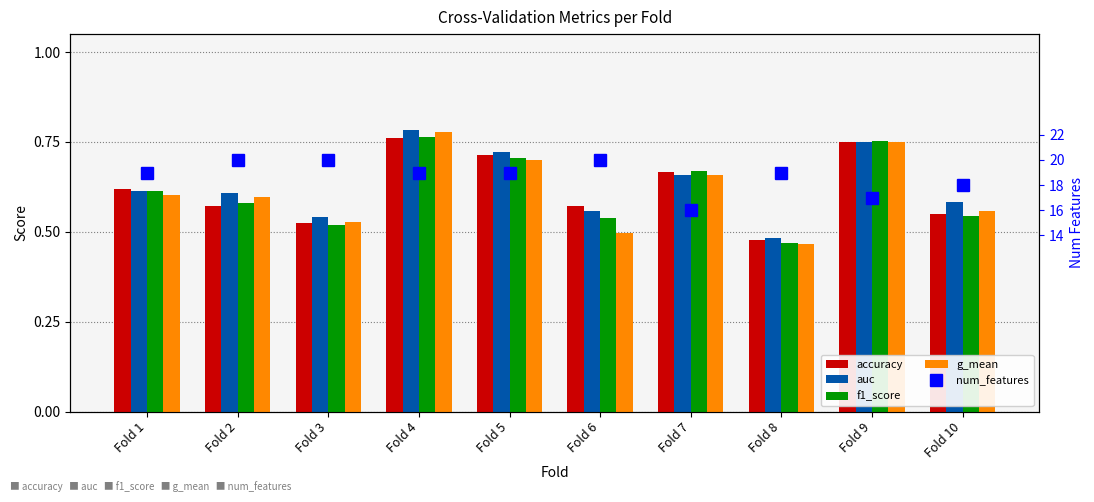

Which series has the largest total across all categories?

num_features